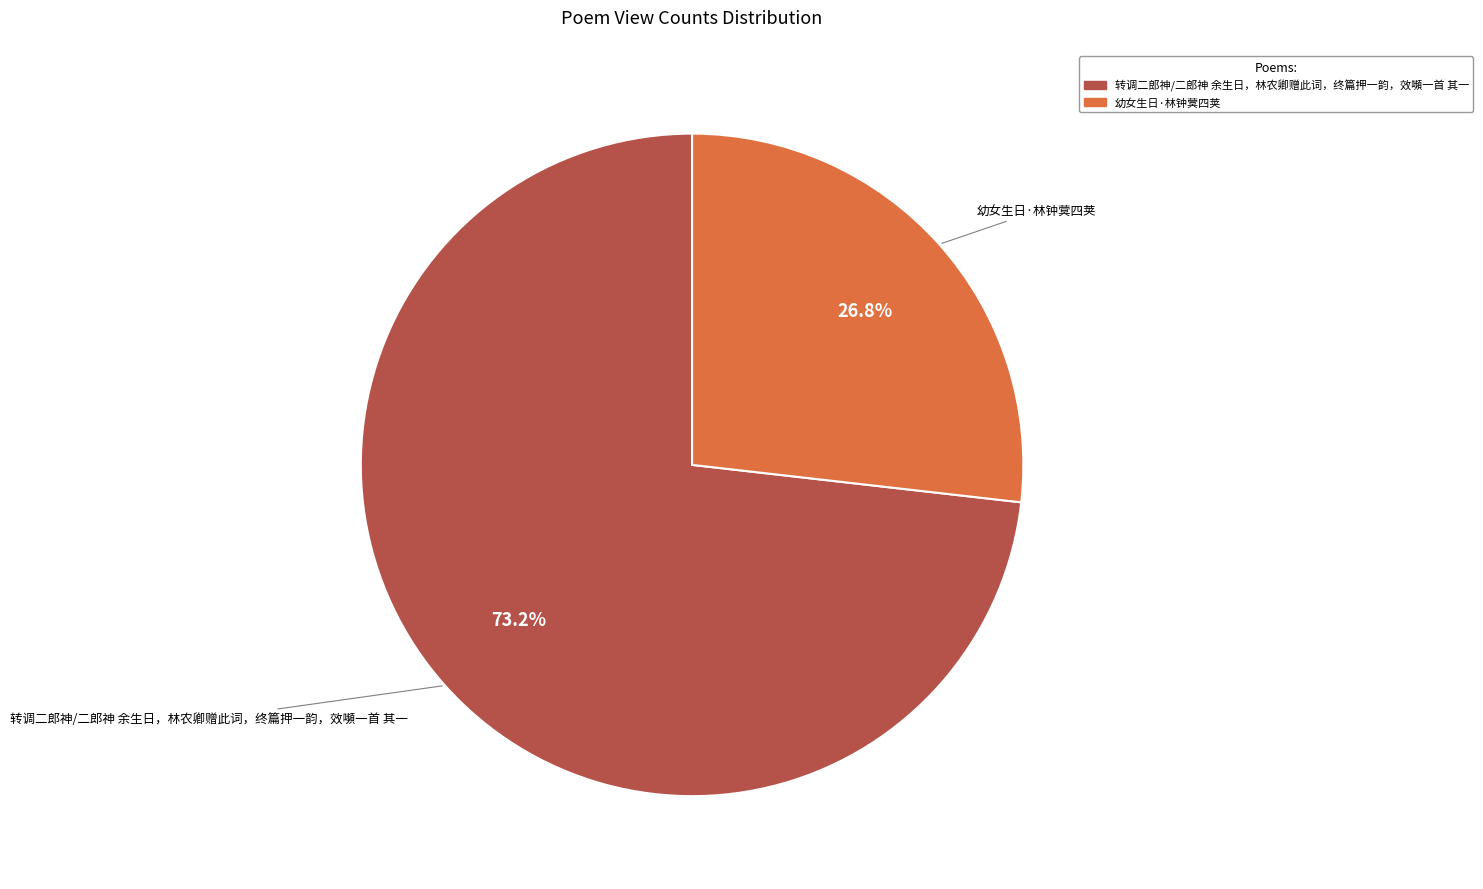

How many slices are in this pie chart?

2